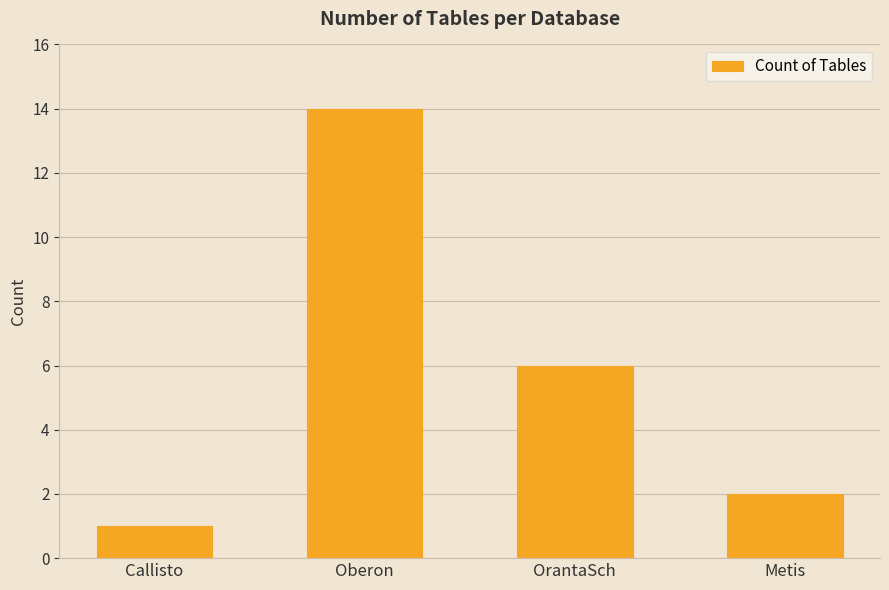

What is the smallest value displayed?

1